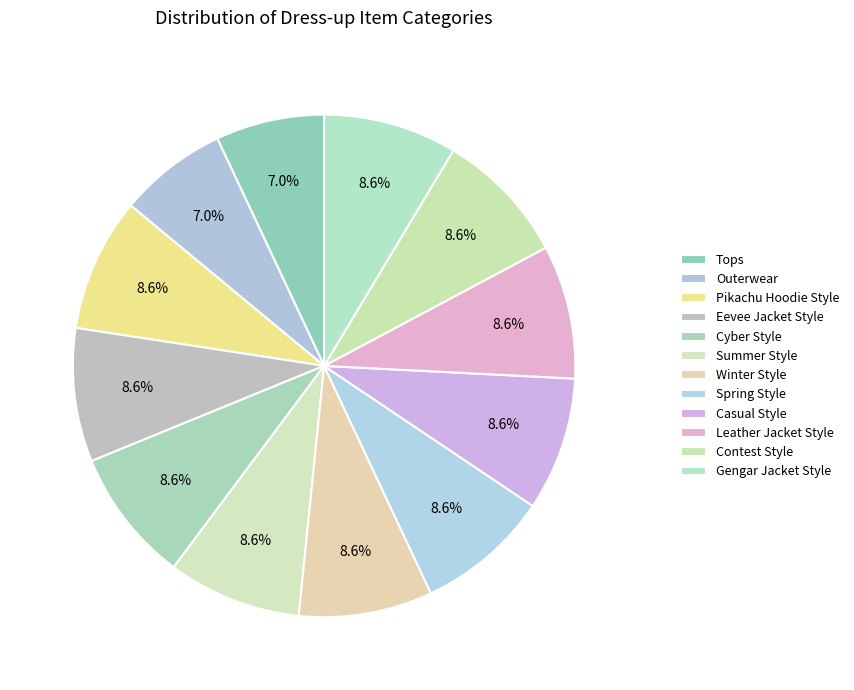

What is the smallest slice in the pie chart?

Tops